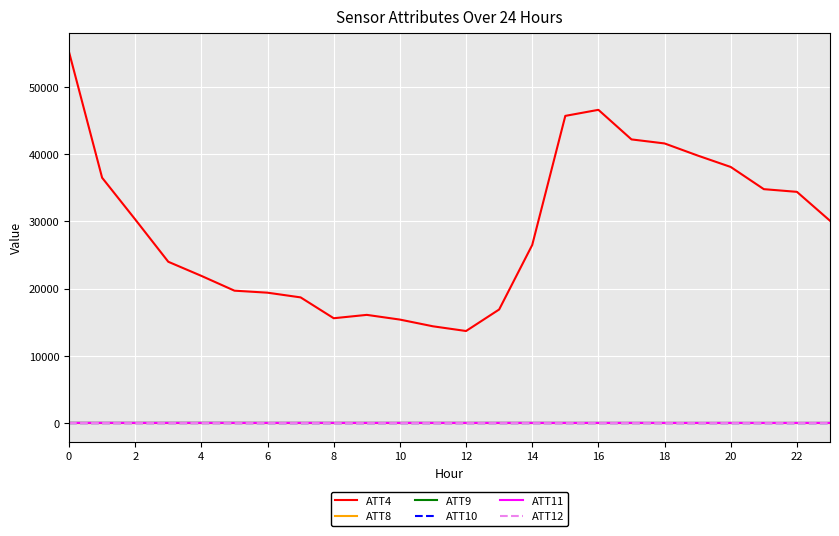

Which series has the widest spread of values?

ATT4